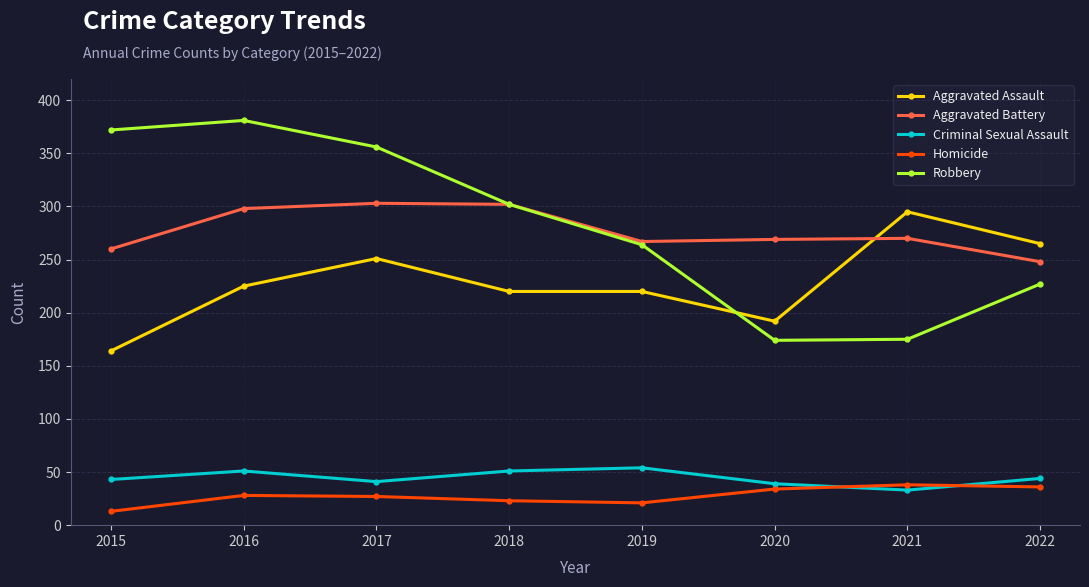

Is the value of Homicide at 2021 greater than the value of Robbery at 2016?

No